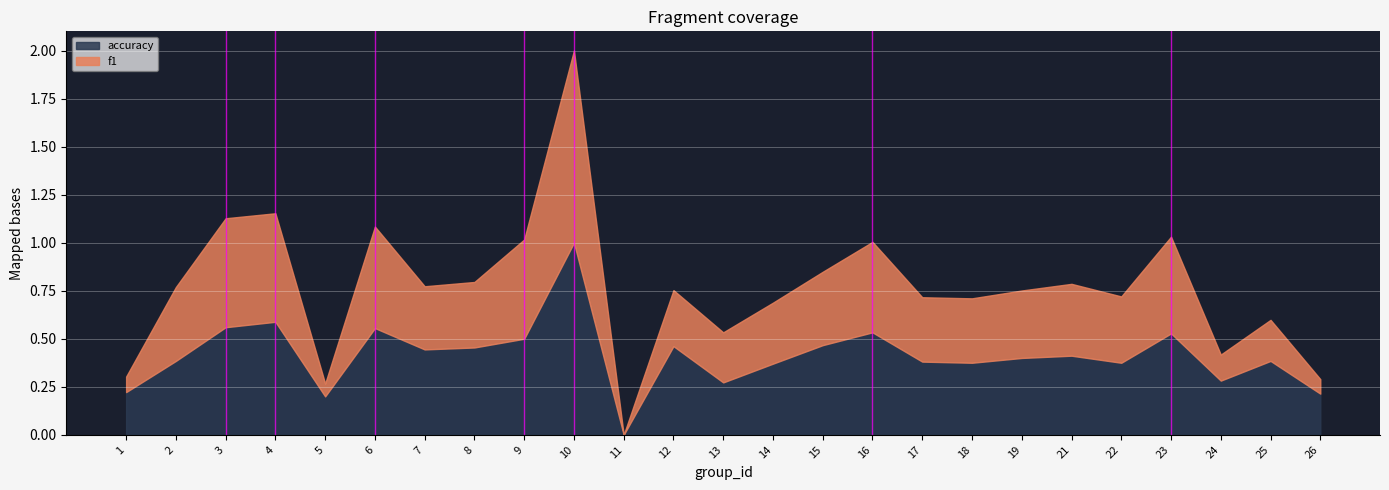

Reading left to right, extract all data points from this chart.

f1: 1=0.1	2=0.4	3=0.6	4=0.6	5=0.1	6=0.5	7=0.3	8=0.3	9=0.5	10=1.0	11=0.0	12=0.3	13=0.3	14=0.3	15=0.4	16=0.5	17=0.3	18=0.3	19=0.4	21=0.4	22=0.3	23=0.5	24=0.1	25=0.2	26=0.1
accuracy: 1=0.2	2=0.4	3=0.6	4=0.6	5=0.2	6=0.6	7=0.4	8=0.5	9=0.5	10=1.0	11=0.0	12=0.5	13=0.3	14=0.4	15=0.5	16=0.5	17=0.4	18=0.4	19=0.4	21=0.4	22=0.4	23=0.5	24=0.3	25=0.4	26=0.2